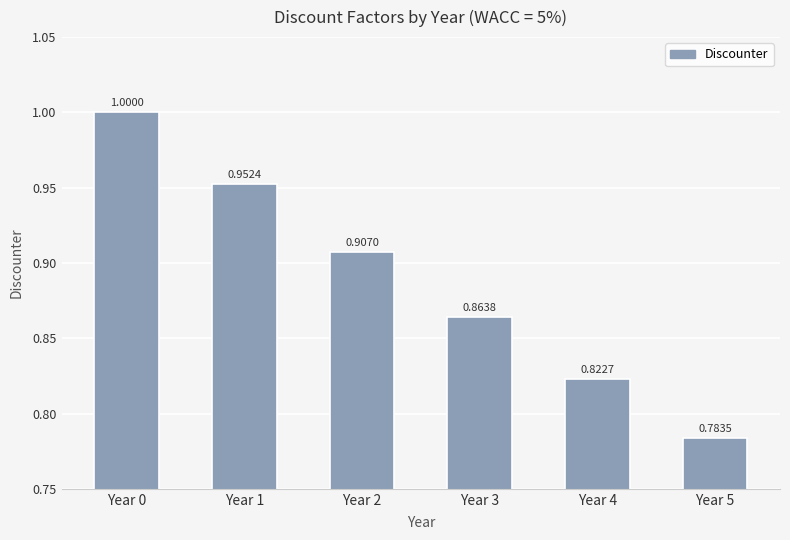

Which has a higher value, Year 4 or Year 0?

Year 0